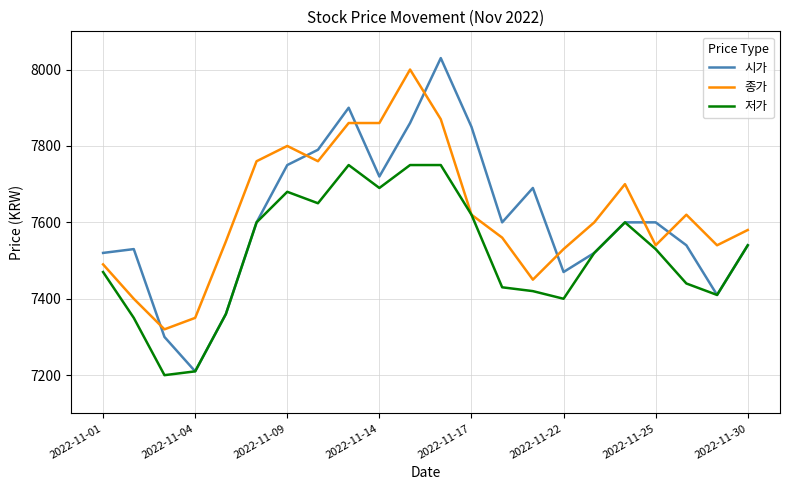

Reading right to left, extract all data points from this chart.

시가: 7540	7410	7540	7600	7600	7520	7470	7690	7600	7850	8030	7860	7720	7900	7790	7750	7600	7360	7210	7300	7530	7520
종가: 7580	7540	7620	7540	7700	7600	7530	7450	7560	7620	7870	8000	7860	7860	7760	7800	7760	7550	7350	7320	7400	7490
저가: 7540	7410	7440	7530	7600	7520	7400	7420	7430	7620	7750	7750	7690	7750	7650	7680	7600	7360	7210	7200	7350	7470